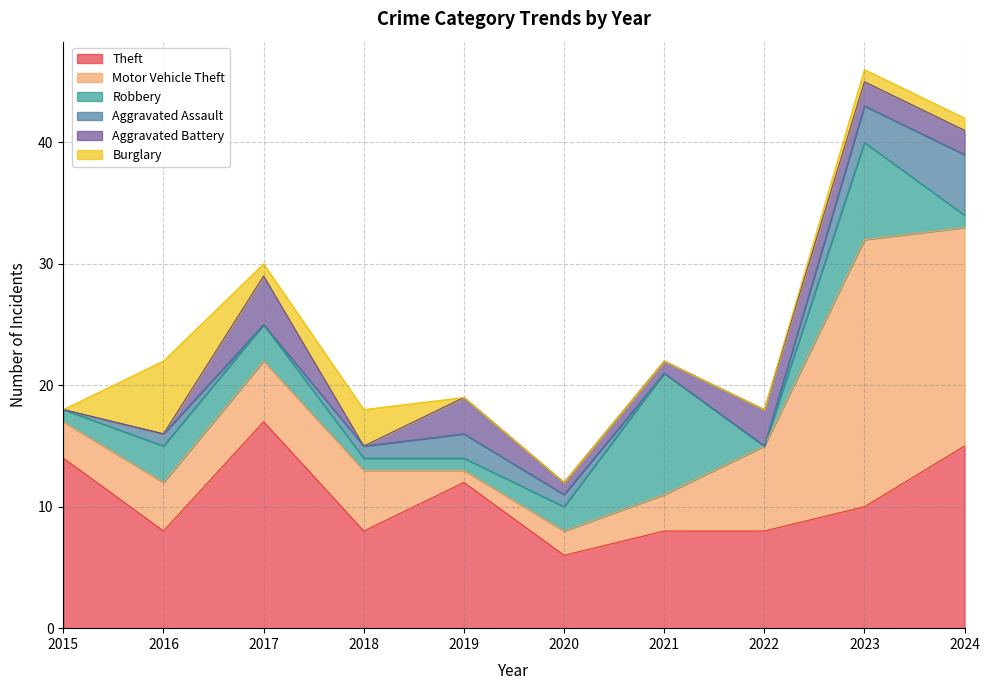

Read the Burglary value at 2016.

6